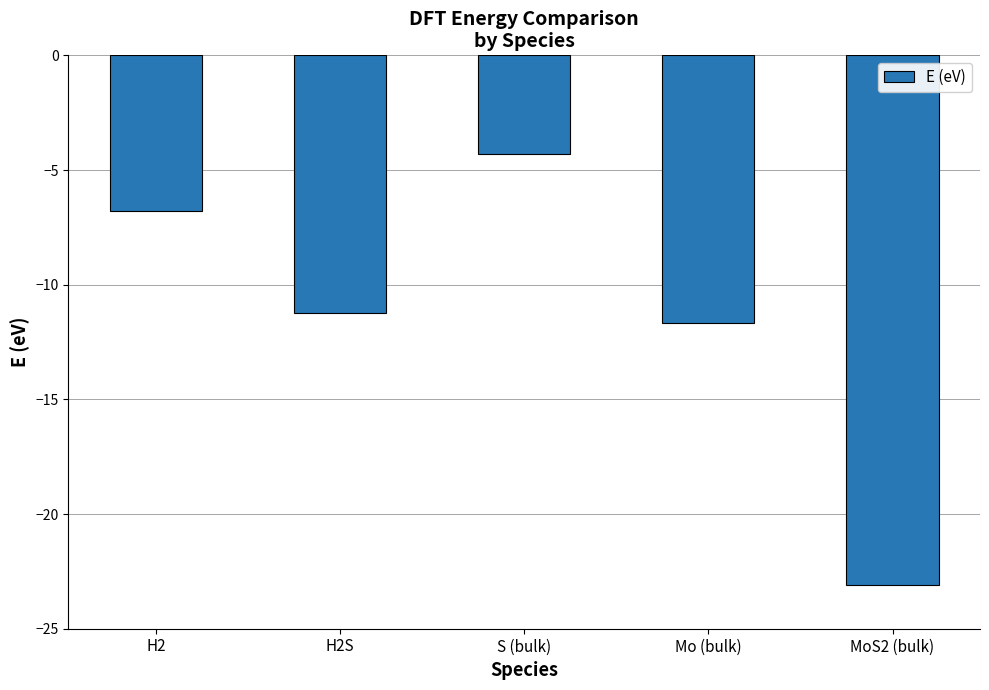

What is the sum of the values at Mo (bulk) and MoS2 (bulk)?

-34.7